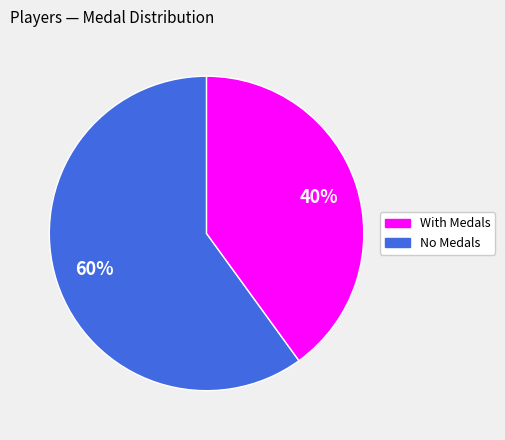

To the nearest percent, what is the average slice percentage?

50%